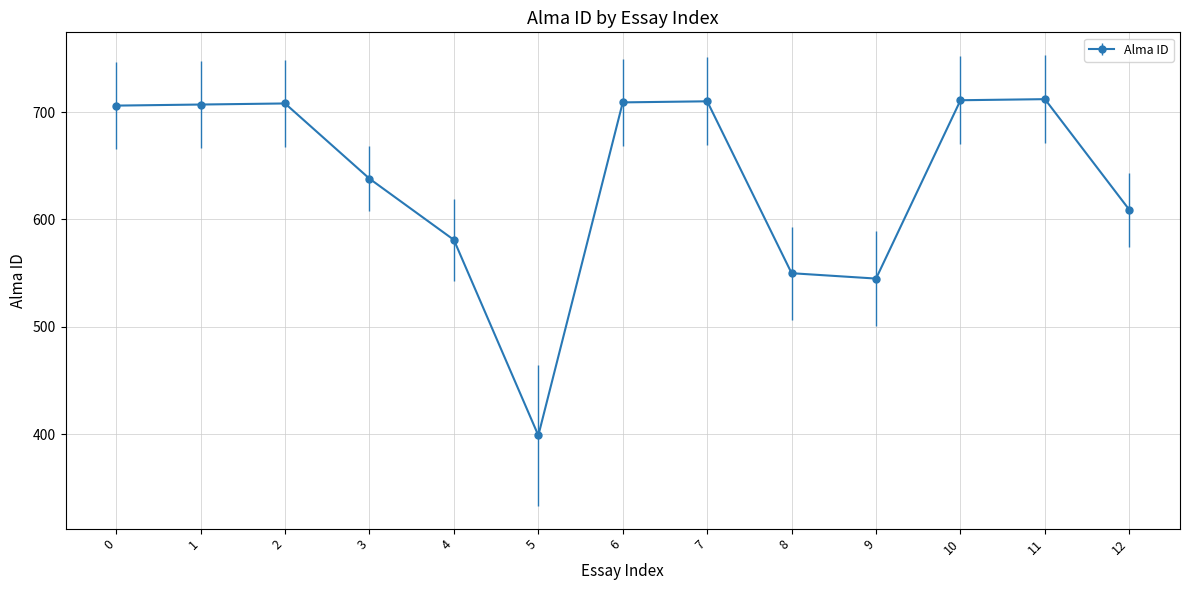

What is the smallest value displayed?

399